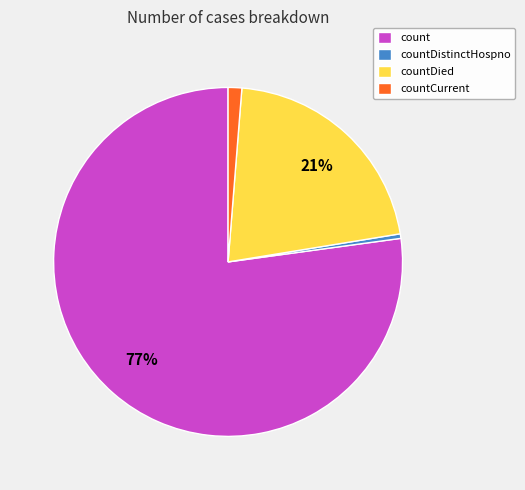

Which category has the smallest portion of the pie?

countDistinctHospno